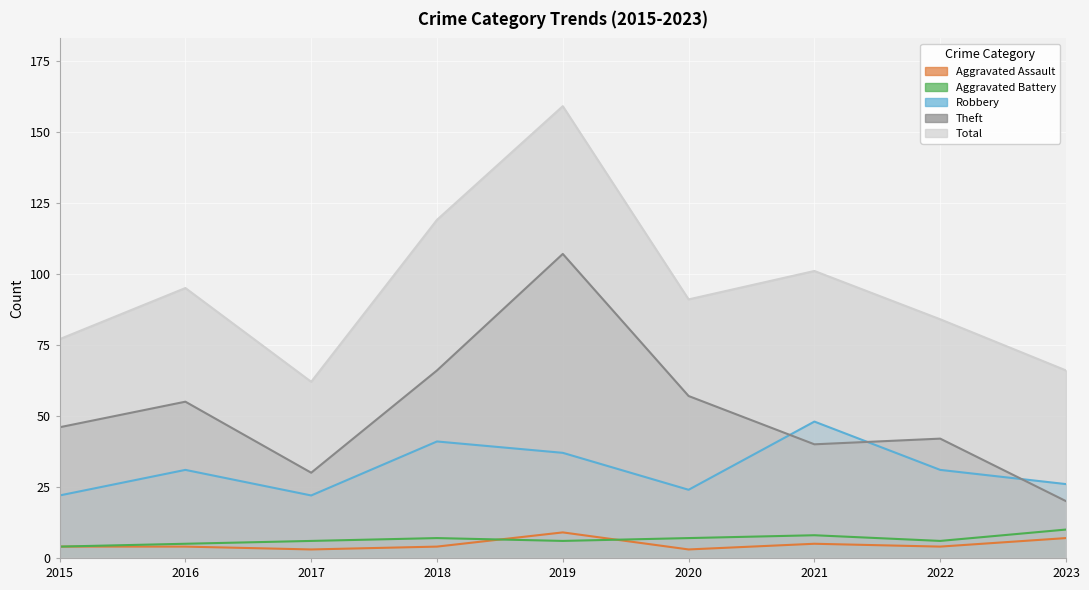

What is the total value across all series at 2022?

167